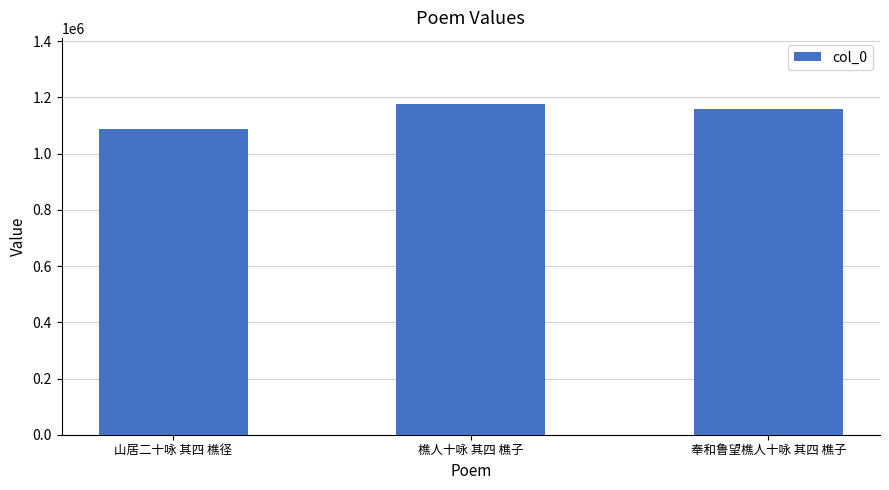

What is the smallest value displayed?

1087118